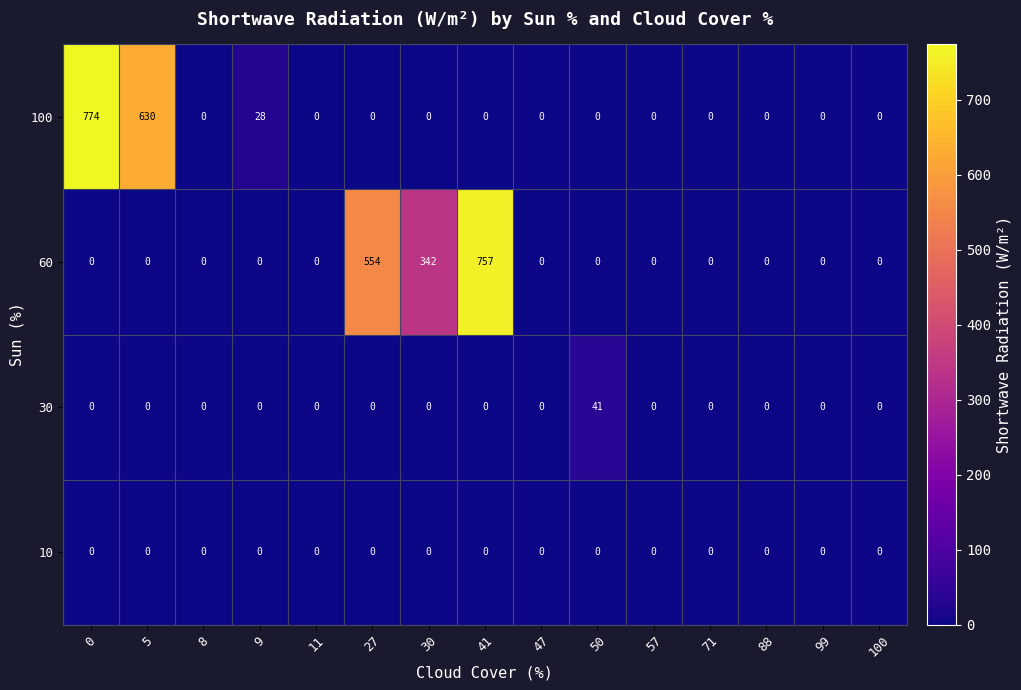

List the series in order of their peak value, highest first.

100, 60, 30, 10